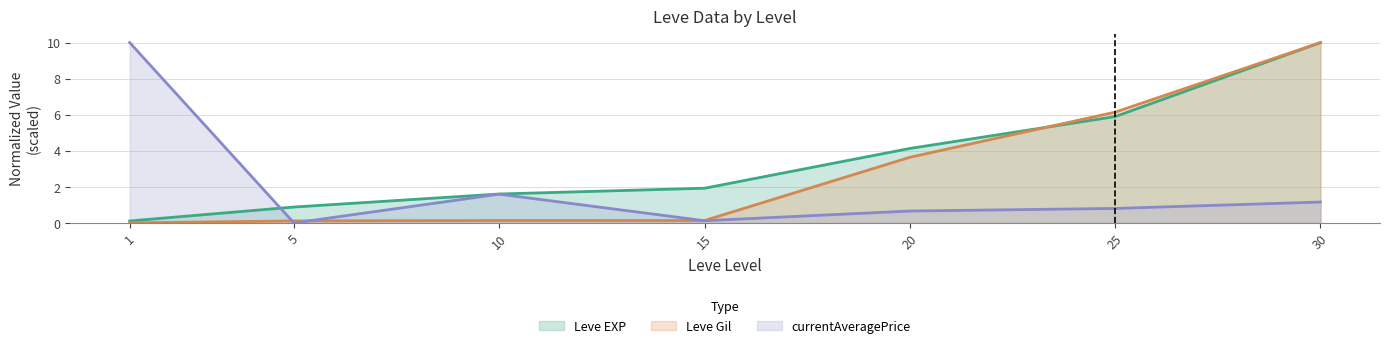

What is the sum of all currentAveragePrice values?

14.4